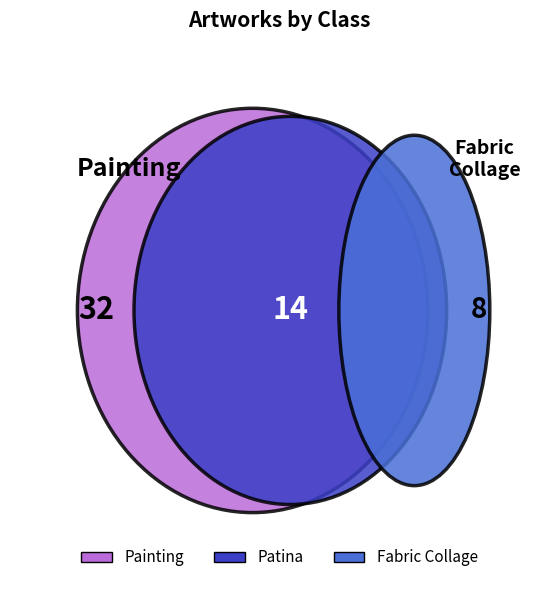

Which has a higher value, Fabric Collage or Patina?

Patina